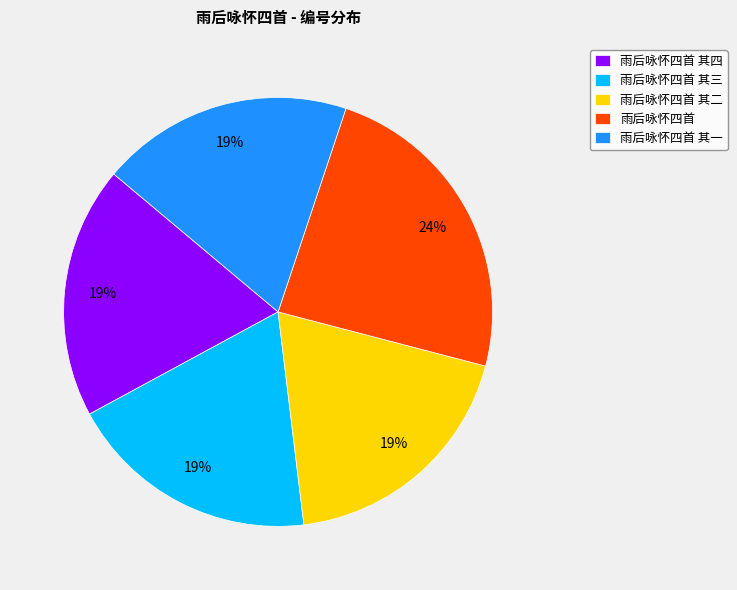

Count the number of slices in the pie.

5